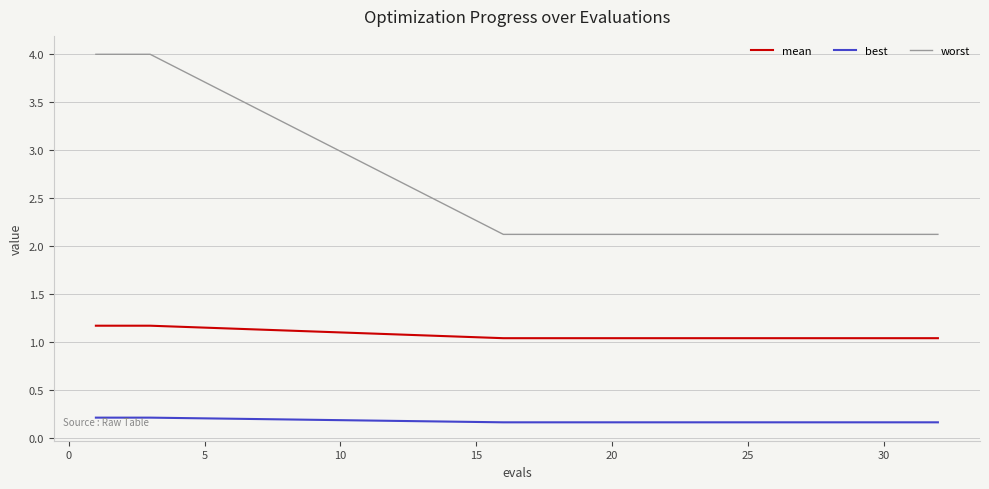

True or false: best and worst intersect in this chart.

False